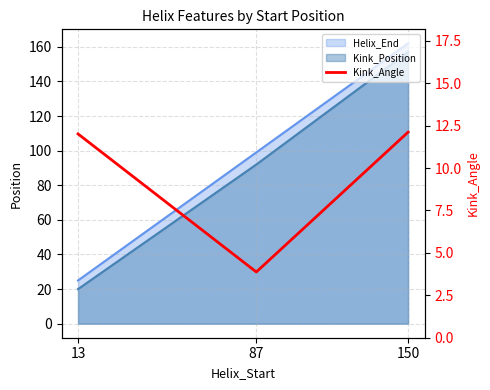

What is the value of the 3rd point from the left?

12.1